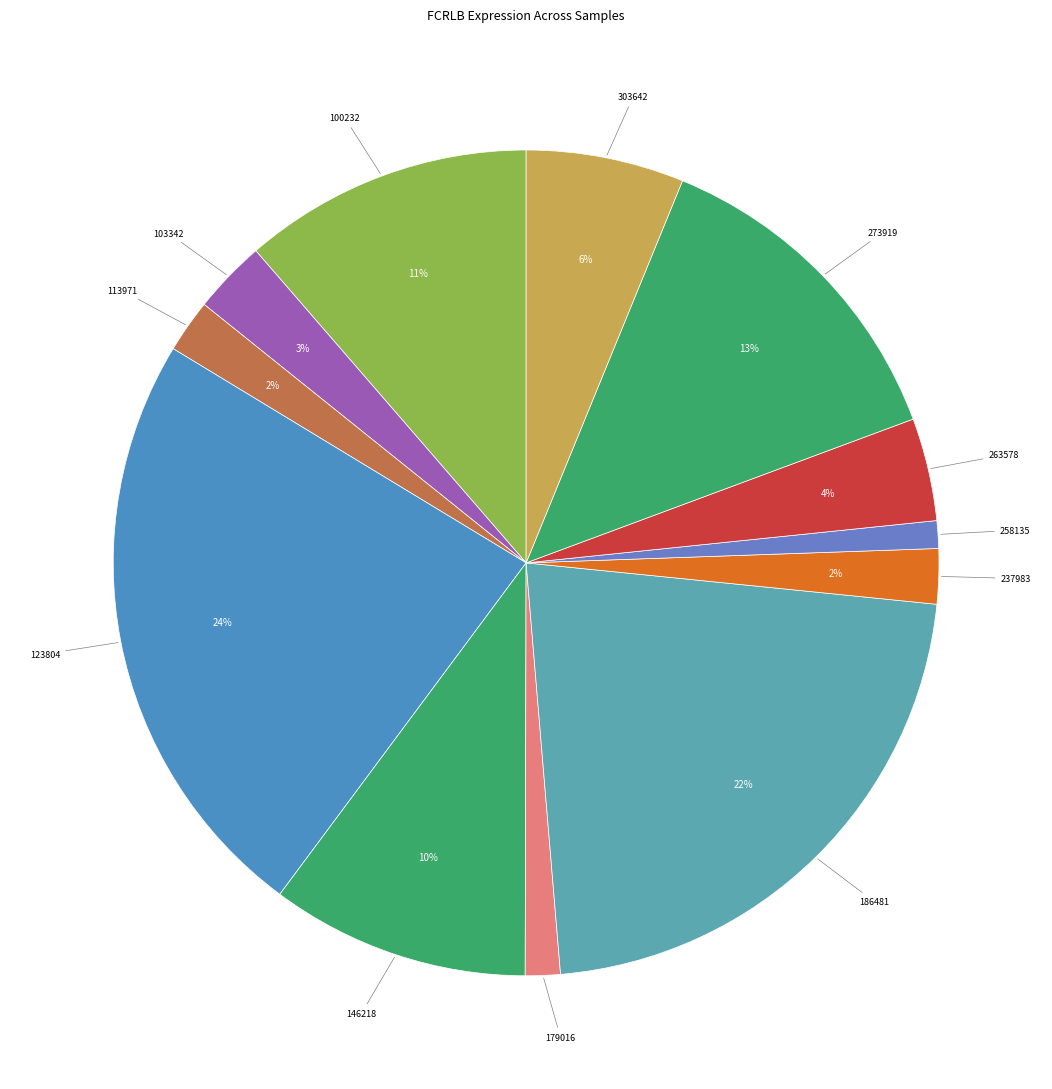

Combined, do 303642 and 103342 account for over 50%?

No